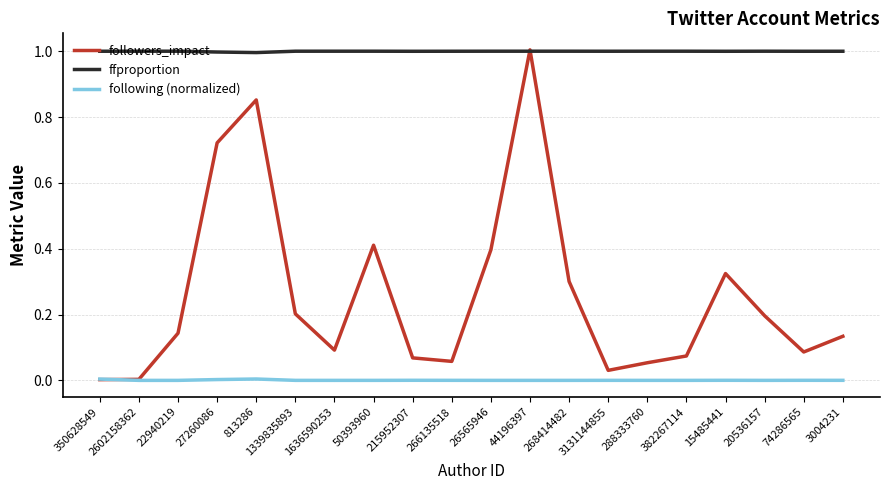

Is it true that followers_impact equals 0.1 at 266135518?

True